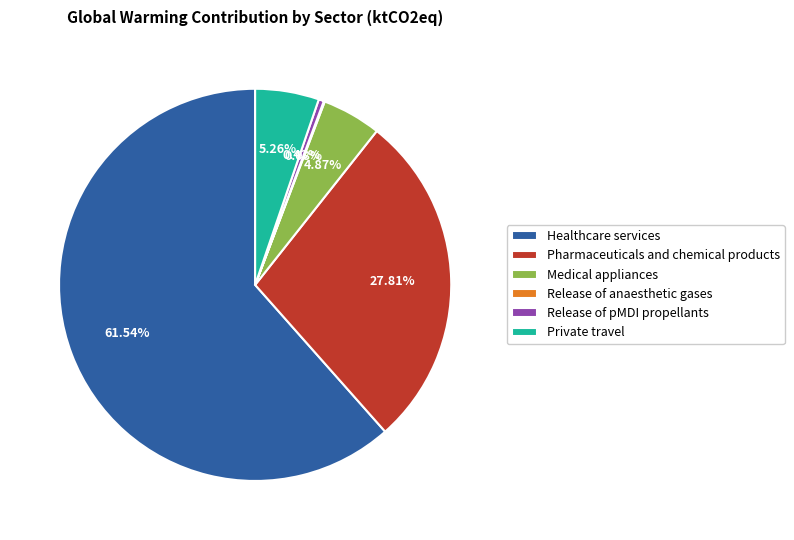

Which category has the biggest portion of the pie?

Healthcare services